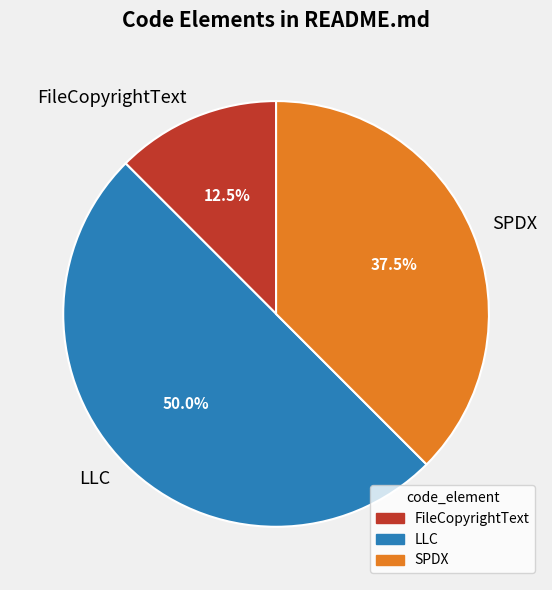

Does SPDX account for over 50% of the chart?

No